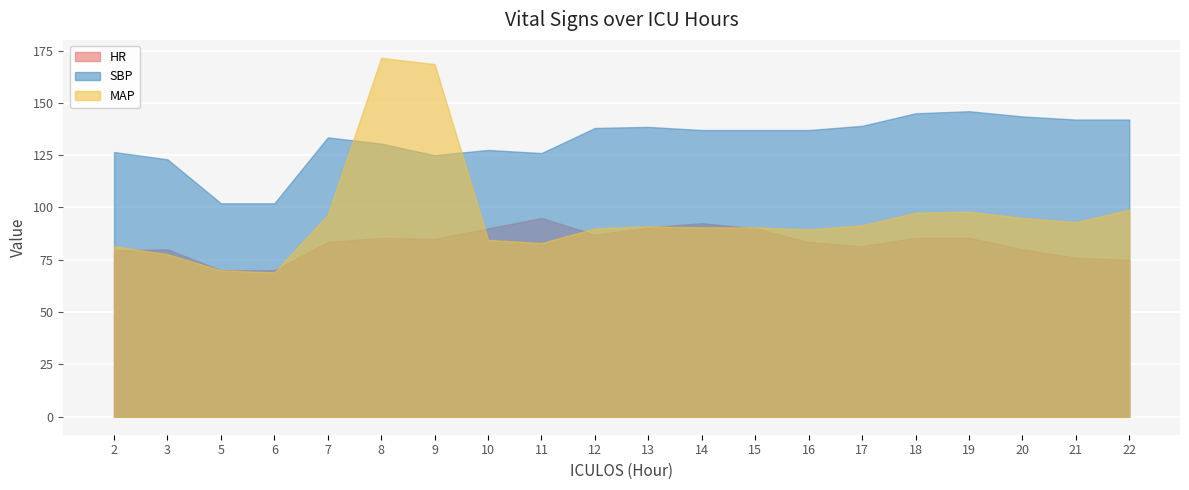

How many data points in SBP are less than 137?

9